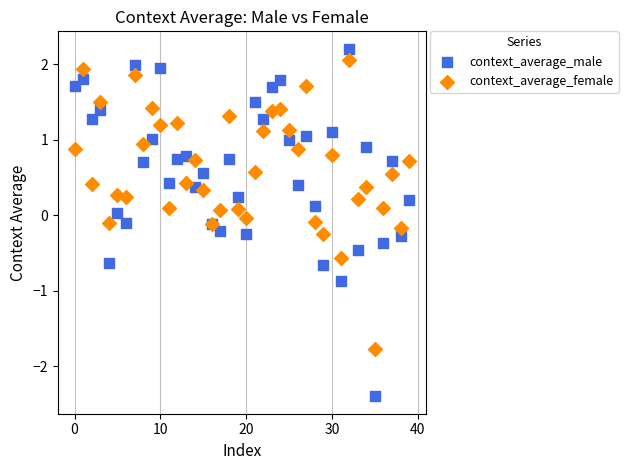

Which series reaches the minimum Y coordinate?

context_average_male